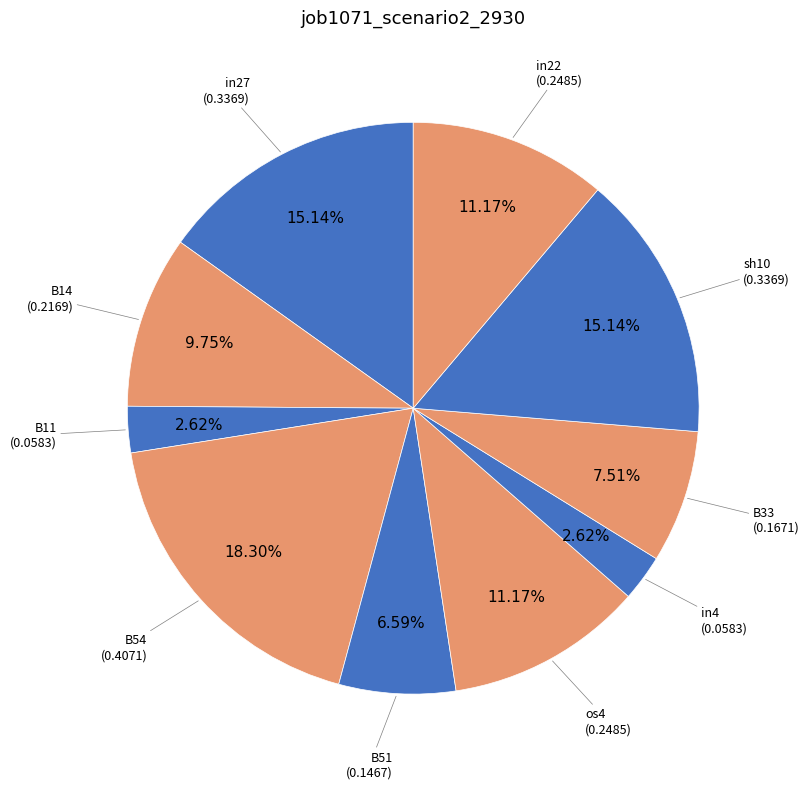

How many segments does this pie chart have?

10